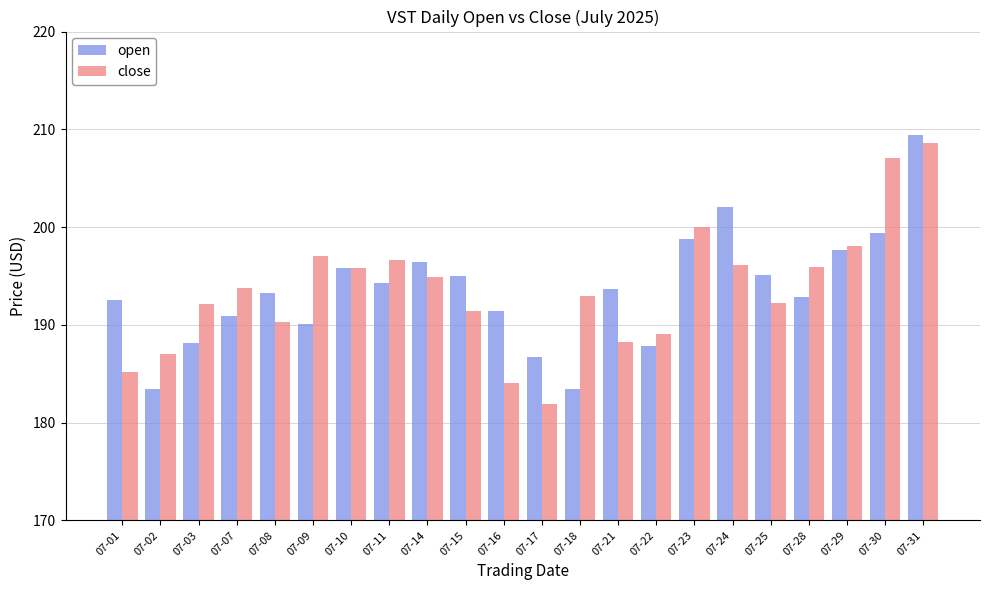

How many groups of bars are there?

22